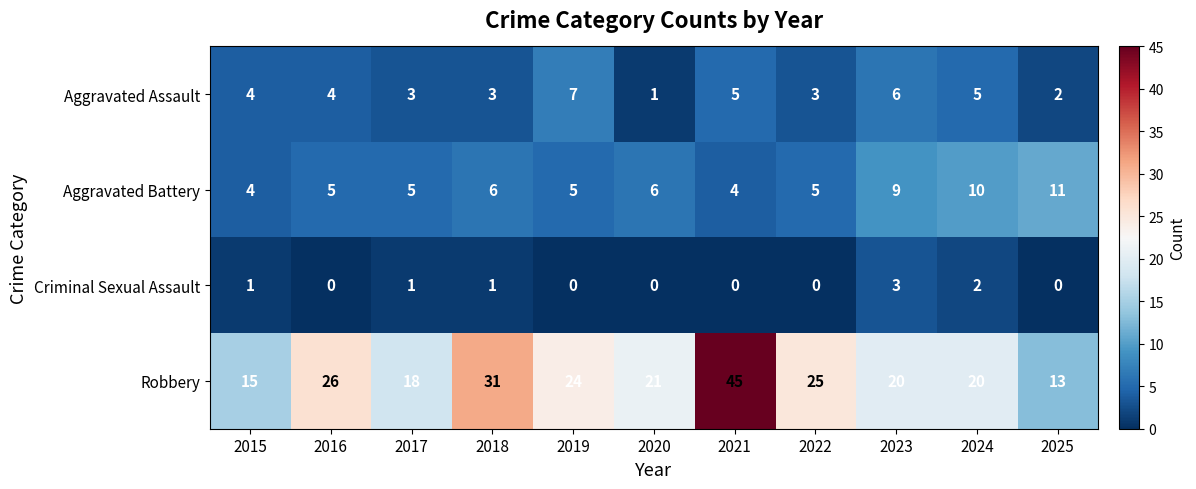

What is the difference between the maximum and minimum values in the Aggravated Battery series?

7